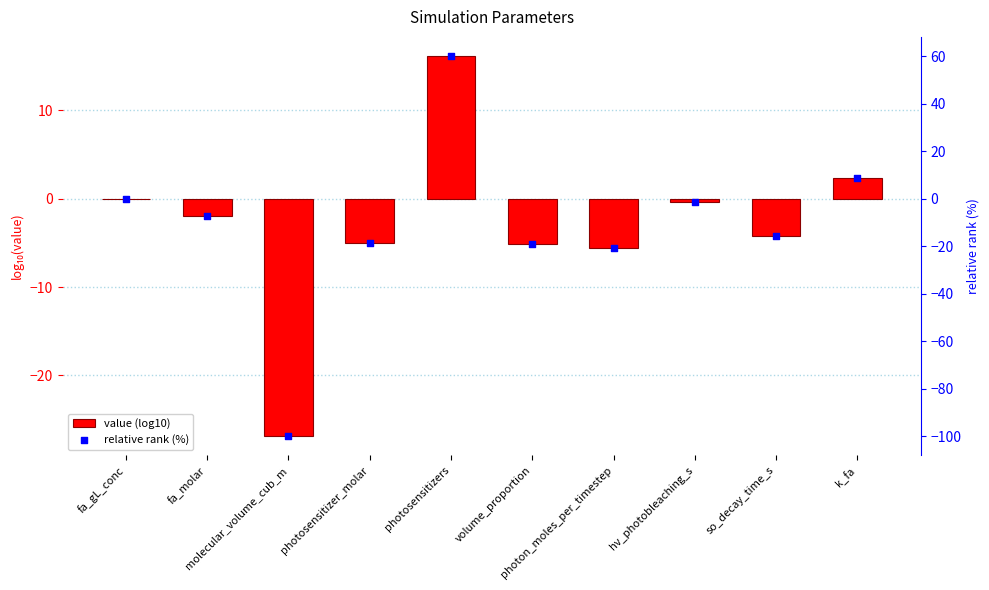

Which series contains the highest Y value?

relative rank (%)